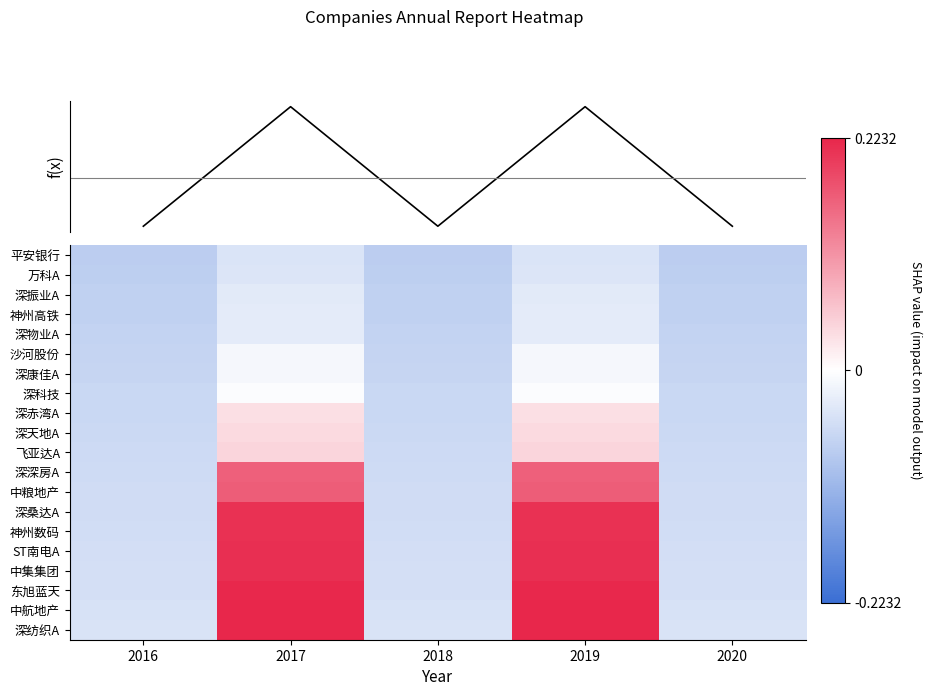

What is the total value across all series at 2020?

-1.2